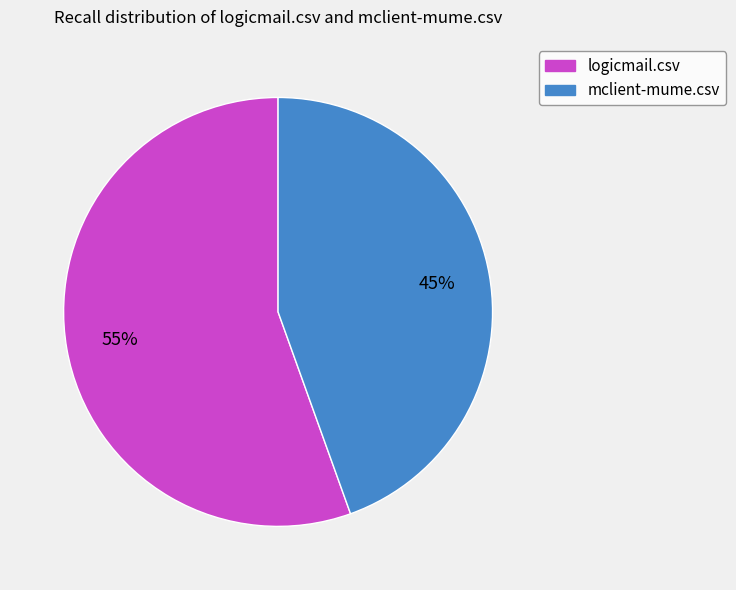

Combined, do mclient-mume.csv and logicmail.csv account for over 50%?

Yes